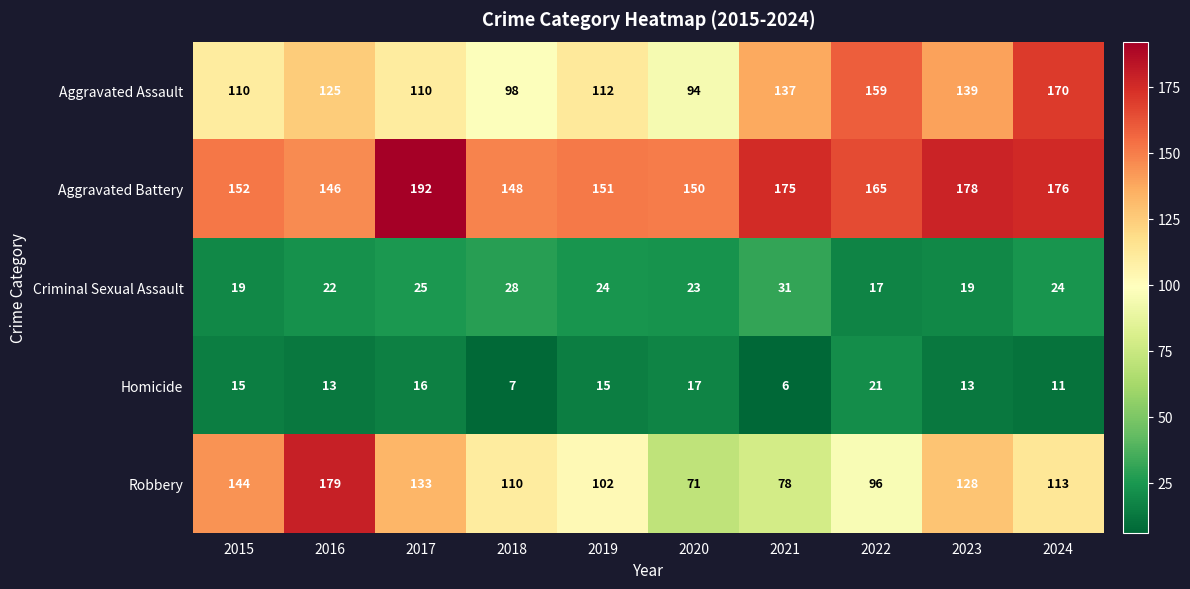

Which series changed the most between 2020 and 2024?

Aggravated Assault